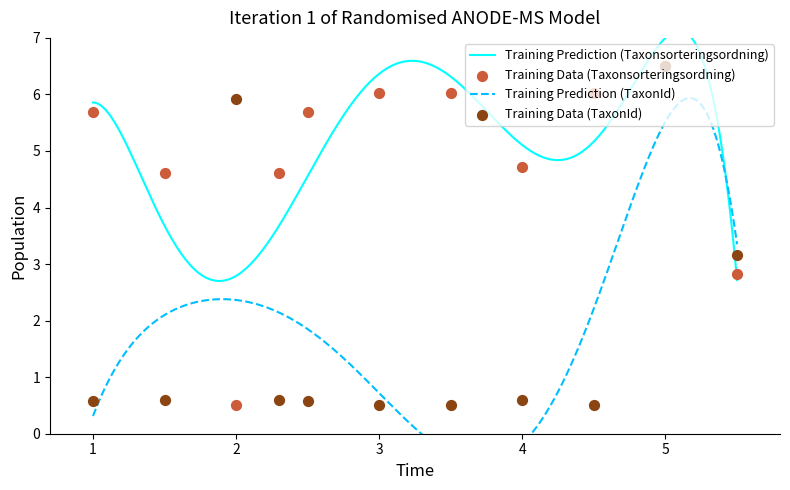

At how many categories does at least one series exceed 3?

11